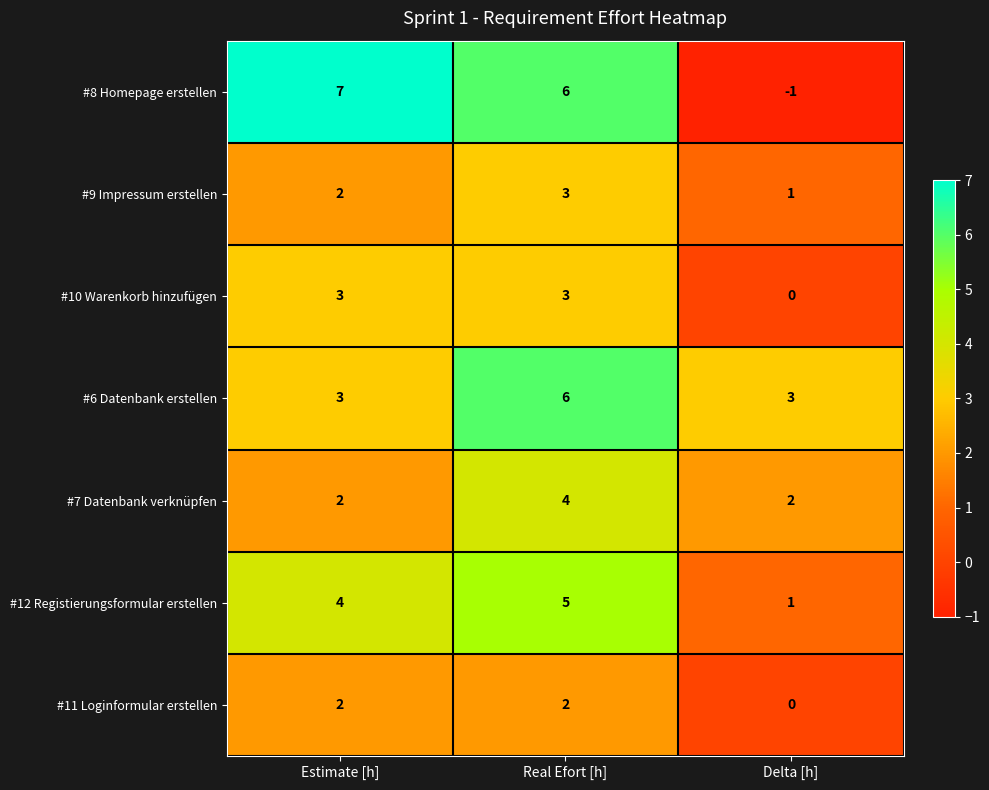

At which category is the sum across all series the highest?

Real Efort [h]